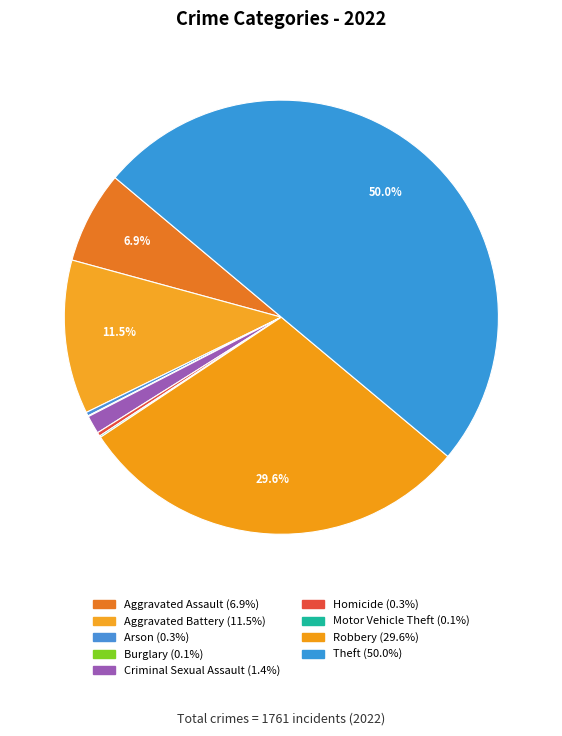

Count the number of slices in the pie.

9